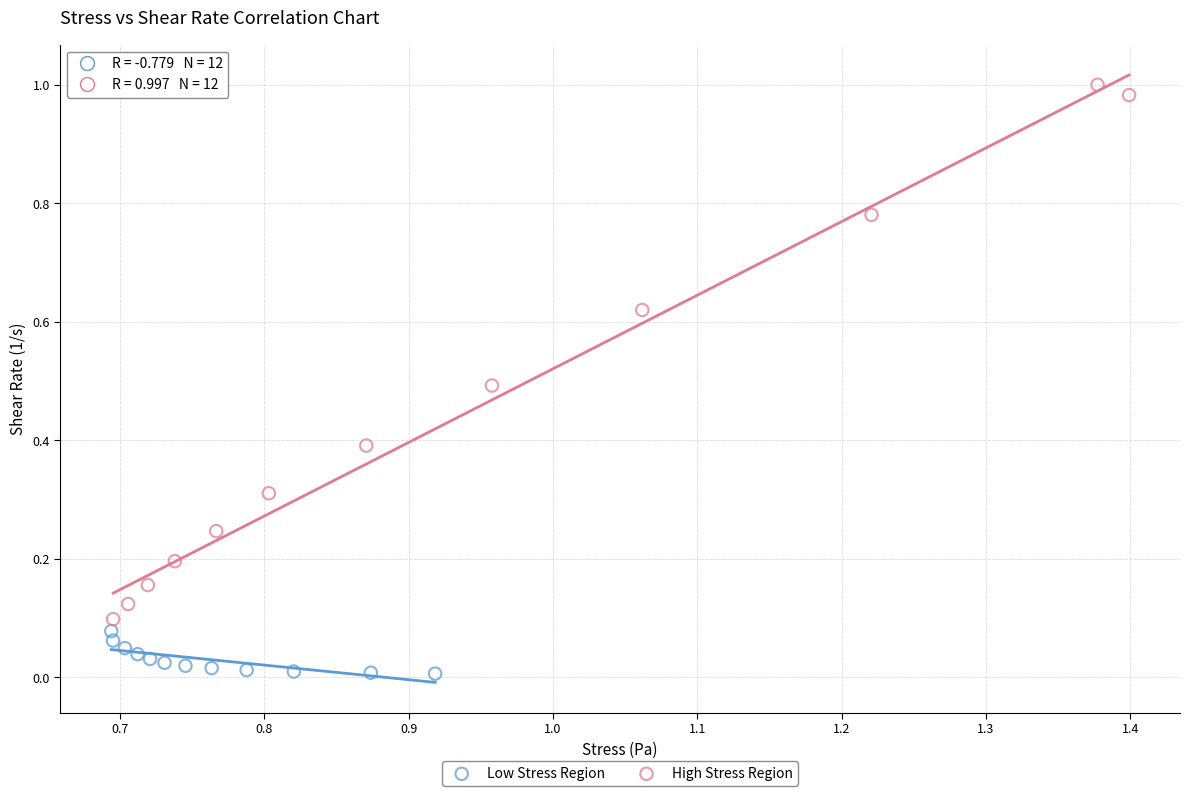

What are all the series names shown in the legend?

Low Stress Region, High Stress Region